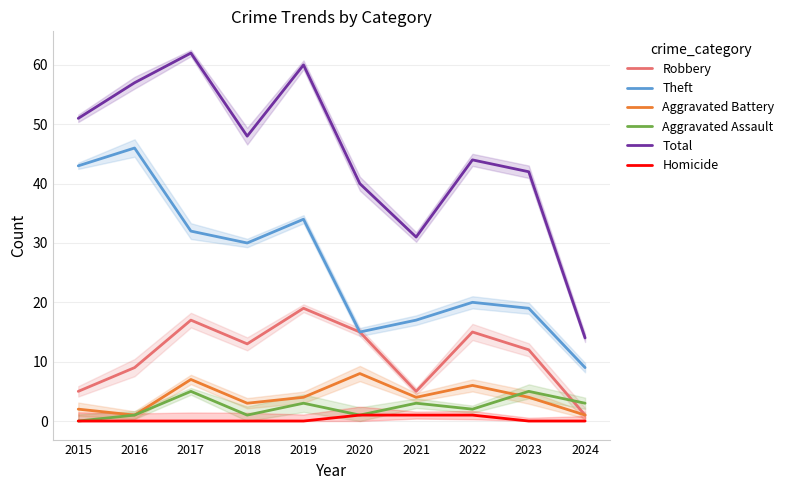

At which category is the sum across all series the highest?

2017